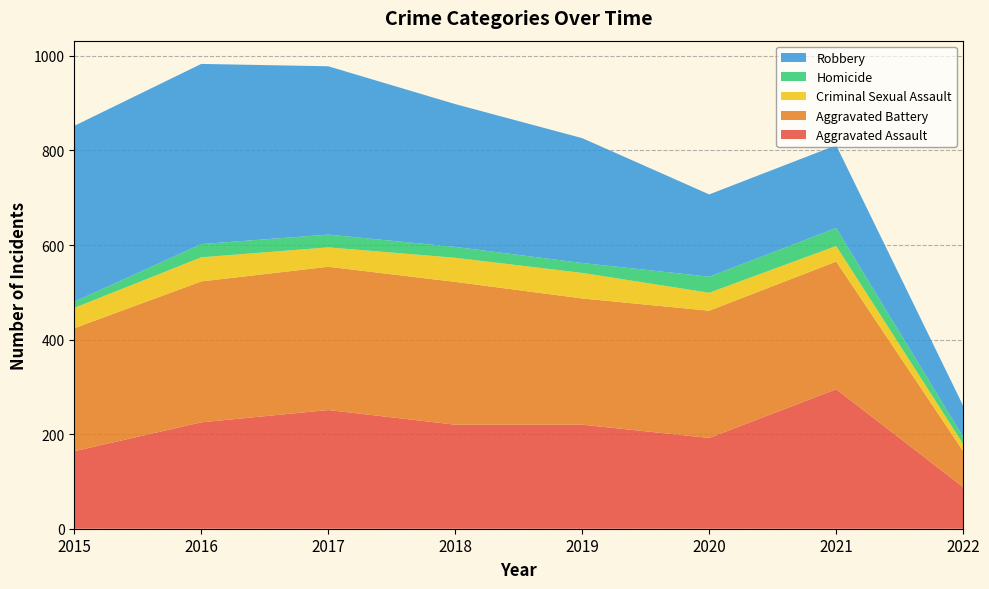

Reading right to left, transcribe all the data shown in this chart.

Aggravated Assault: 88	295	192	220	220	251	225	164
Aggravated Battery: 76	270	269	267	302	303	298	260
Criminal Sexual Assault: 15	33	38	54	51	41	51	43
Homicide: 15	38	34	21	23	27	28	13
Robbery: 66	175	174	264	302	356	381	372